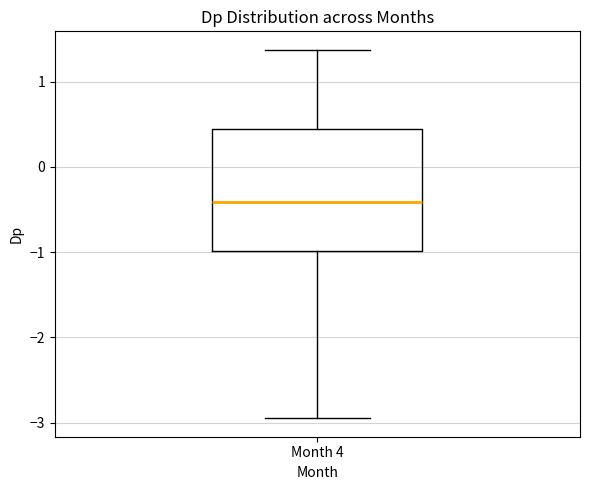

Read this box plot against the y-axis: the position of the median line, the range covered by the box, and the ends of both whiskers. The values are not printed on the chart, so give them approximately, as read against the axis.

median -0.4, box -1.0 to 0.4, whiskers -3.0 to 1.4